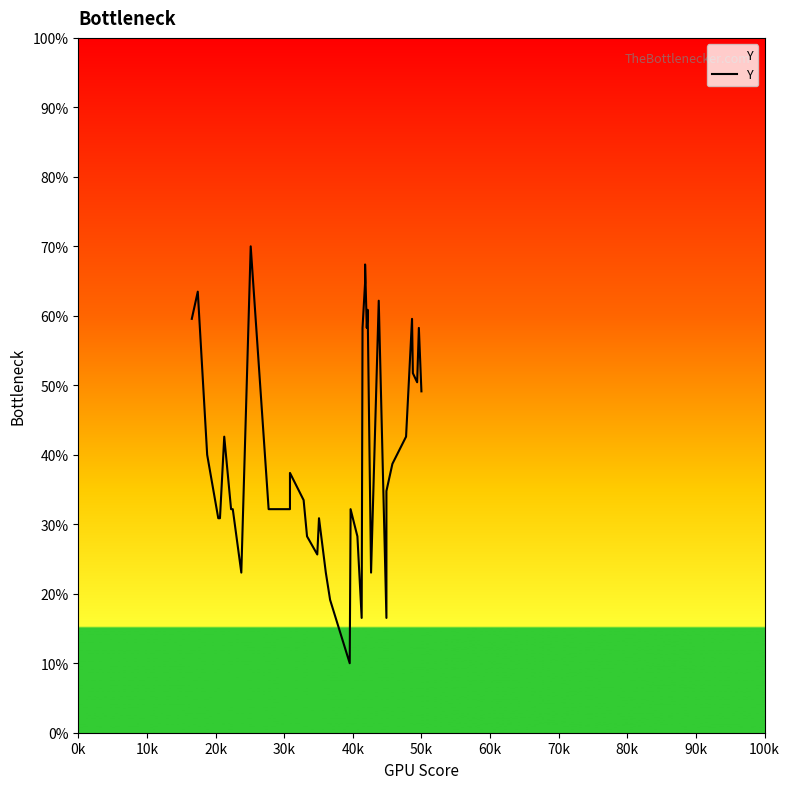

What is the greatest value displayed?

70.0